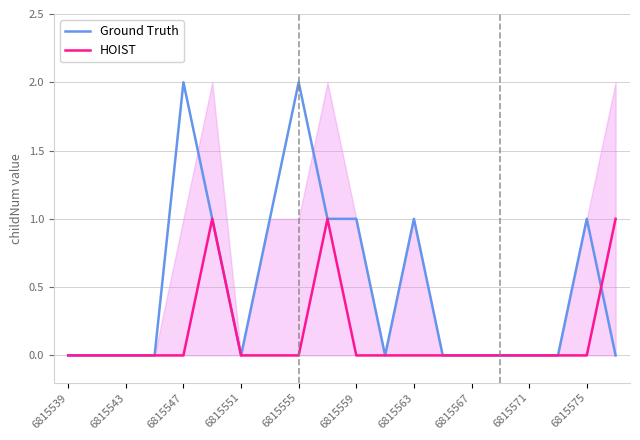

List the series in order of their overall mean, lowest first.

HOIST, Ground Truth